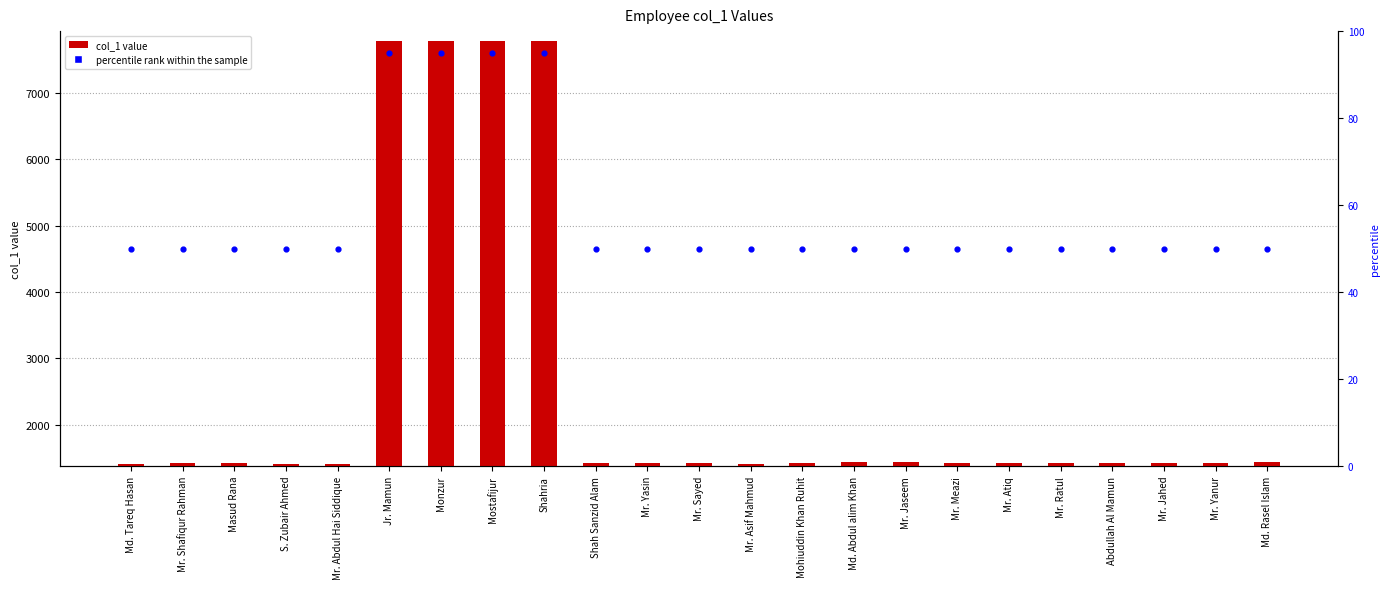

What are all the series names shown in the legend?

col_1, percentile rank within the sample